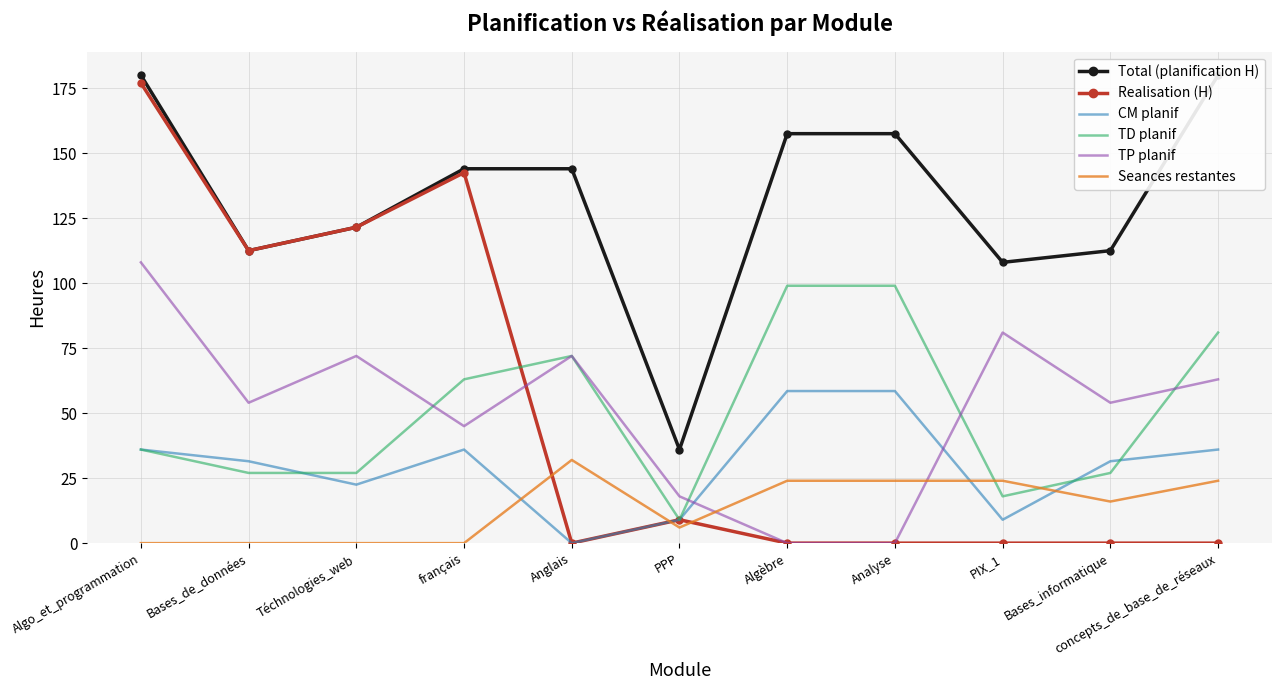

How many values in TP planif are above zero?

9